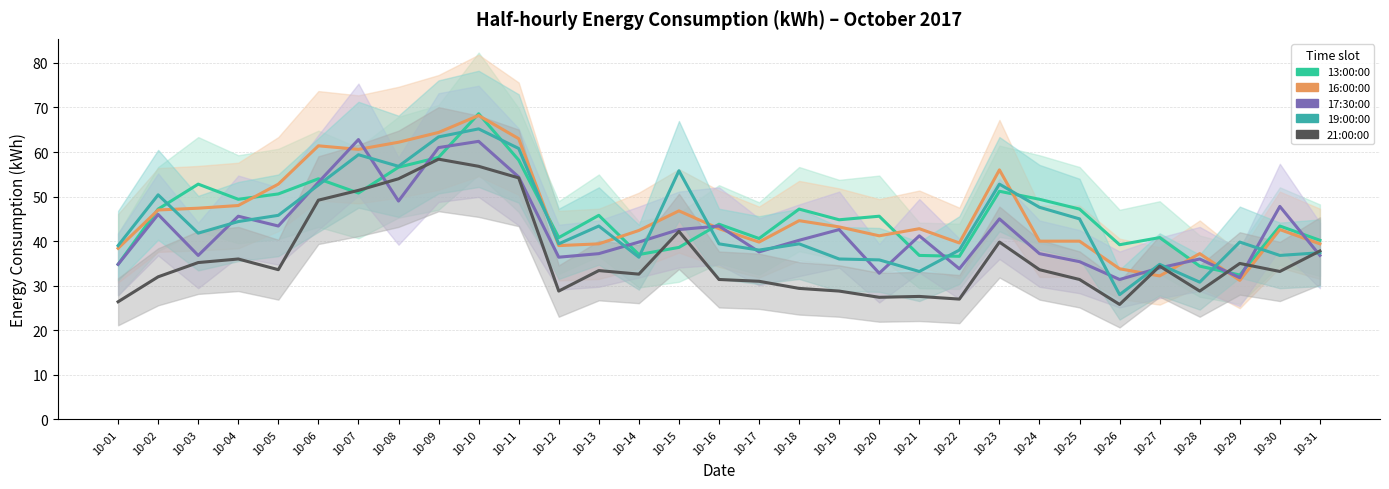

What is the highest value of the 19:00:00 series?

65.2